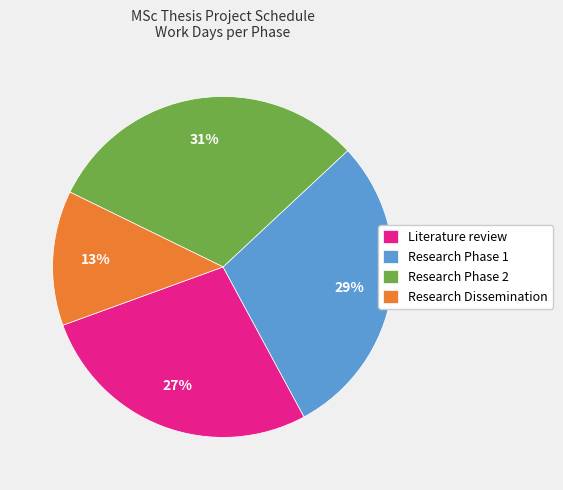

Rank the categories by value from highest to lowest.

Research Phase 2, Research Phase 1, Literature review, Research Dissemination